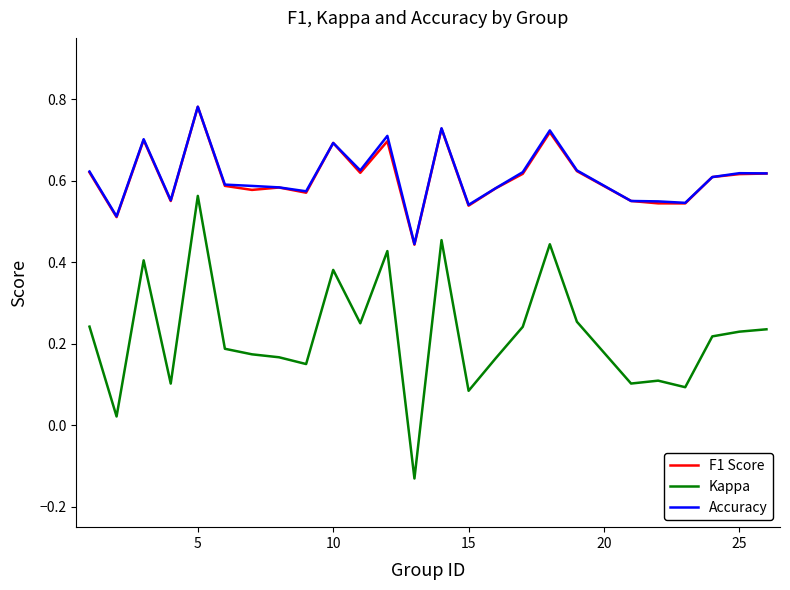

True or false: Kappa and F1 Score cross at least once.

False